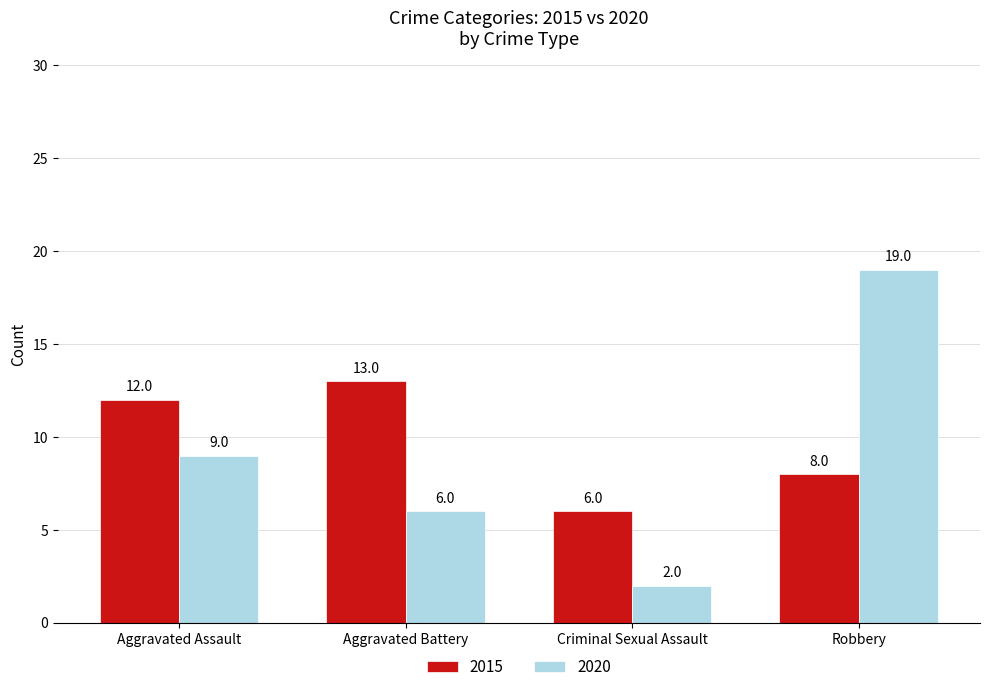

What value does the 2015 series have at Robbery?

8